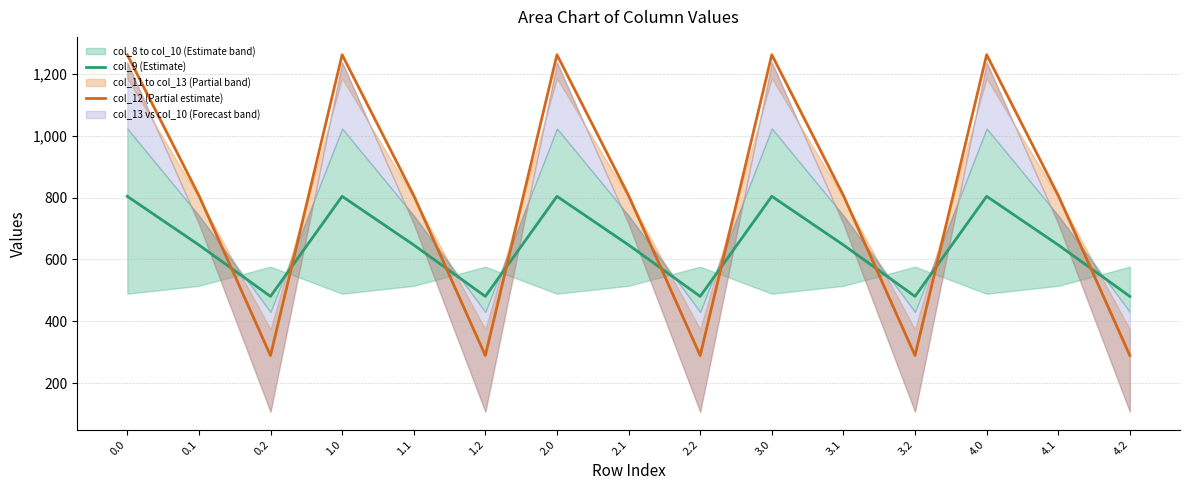

Which series has the largest range (max minus min)?

col_12 (Partial estimate)